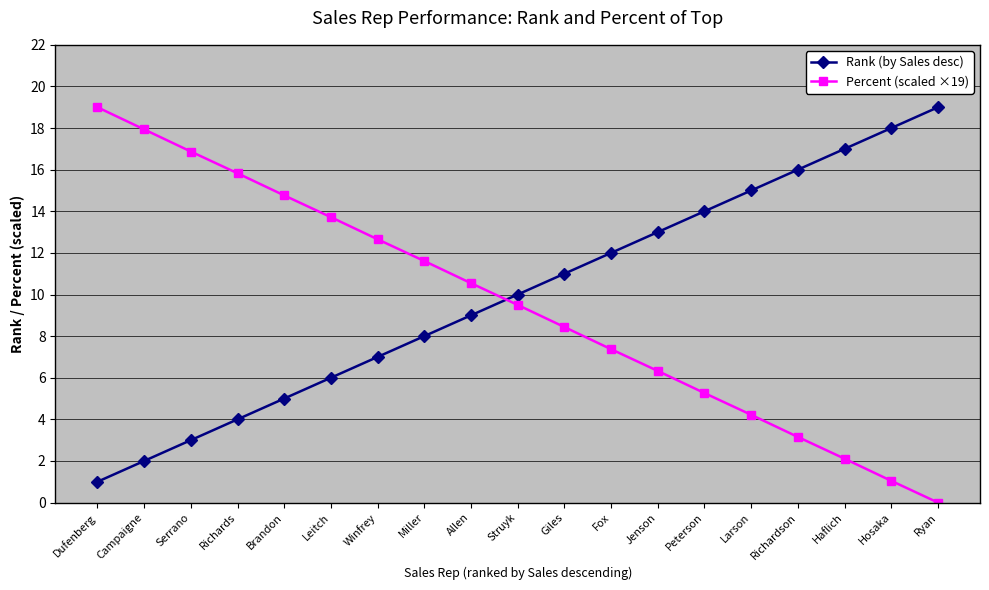

Is the value of Rank (by Sales desc) at Fox greater than the value of Percent (scaled ×19) at Allen?

Yes